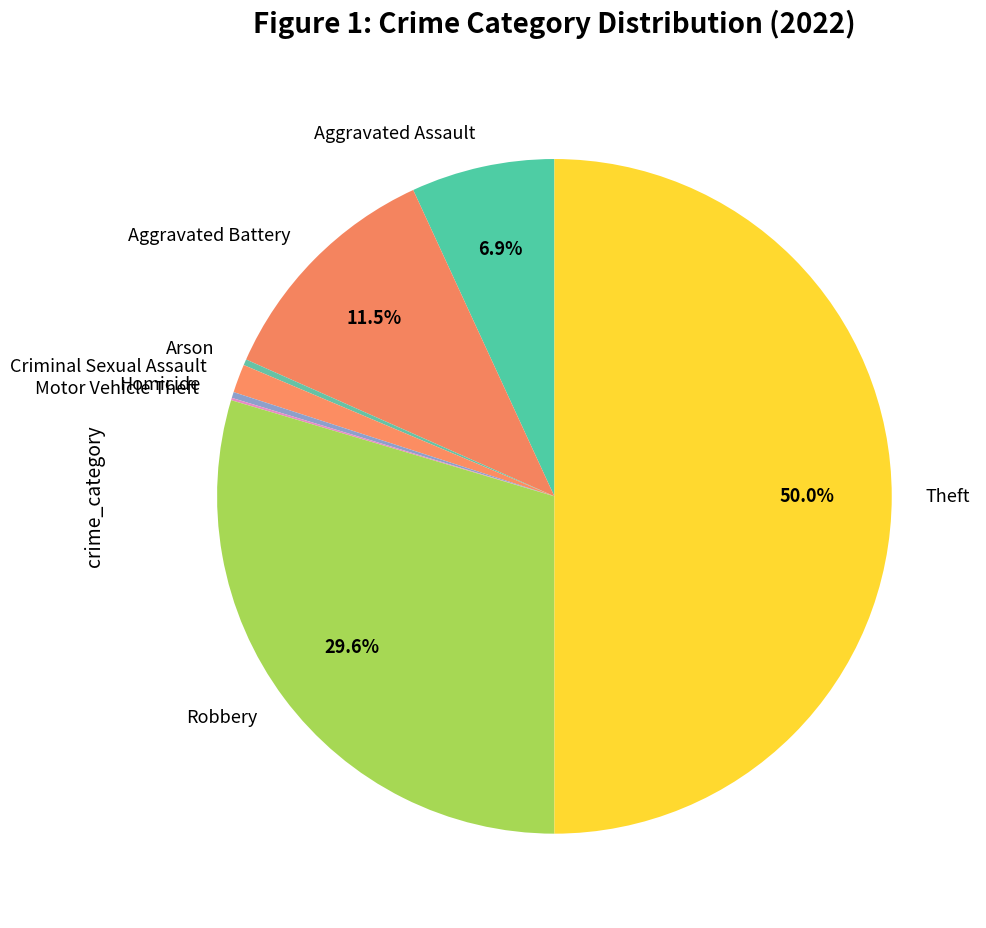

Which category has the biggest portion of the pie?

Theft